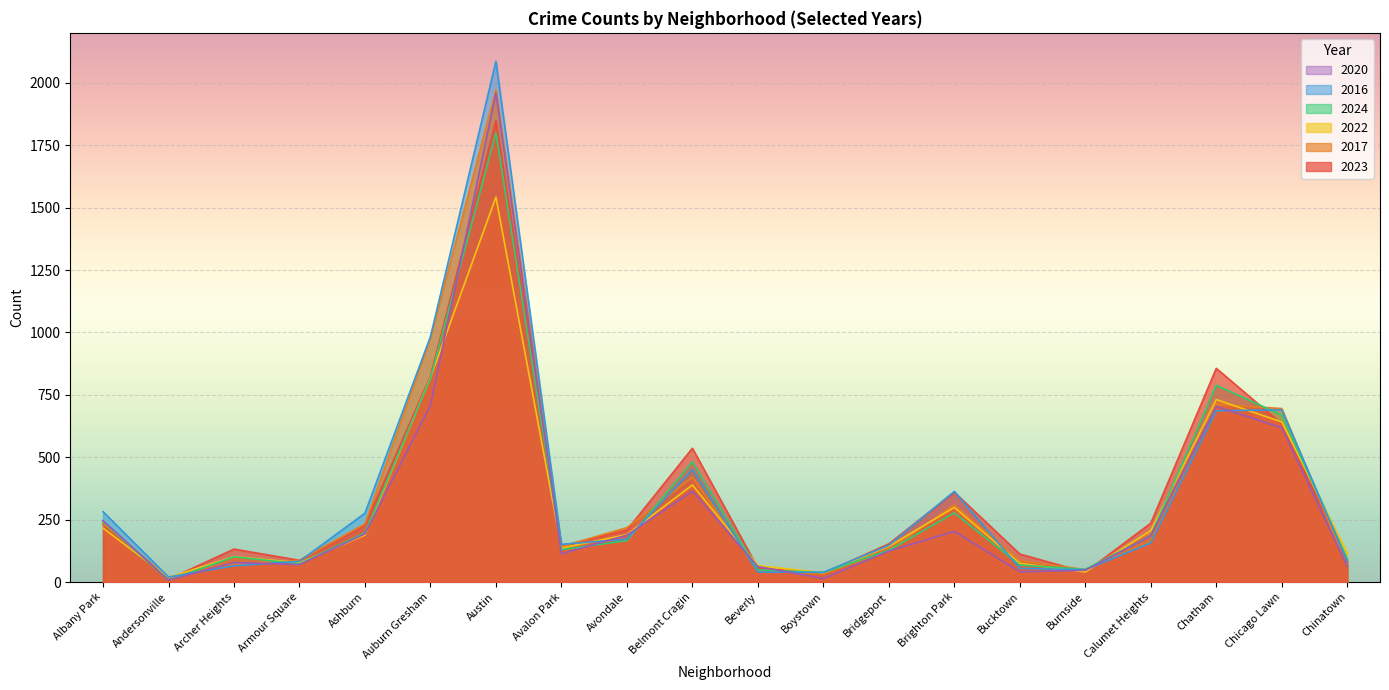

What is the maximum value shown in the chart?

2086